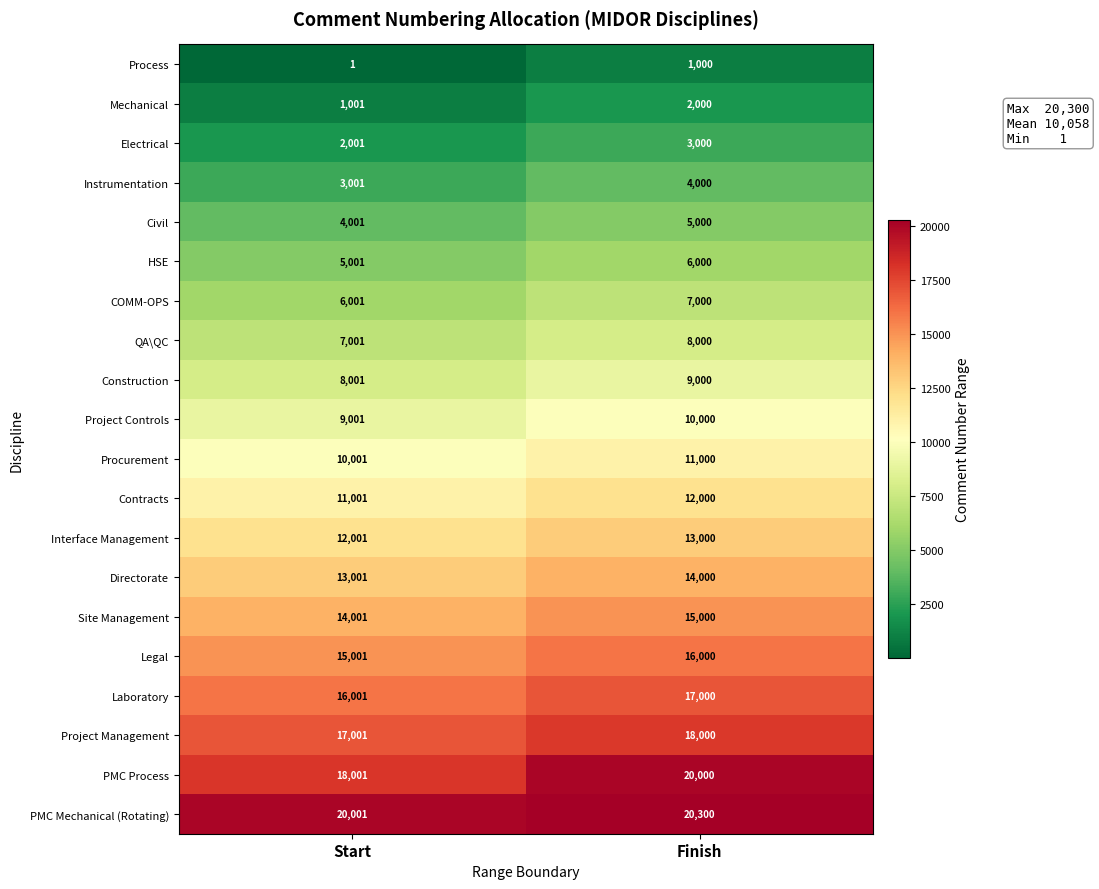

What is the approximate value of Instrumentation at Start, to the nearest 100?

3000